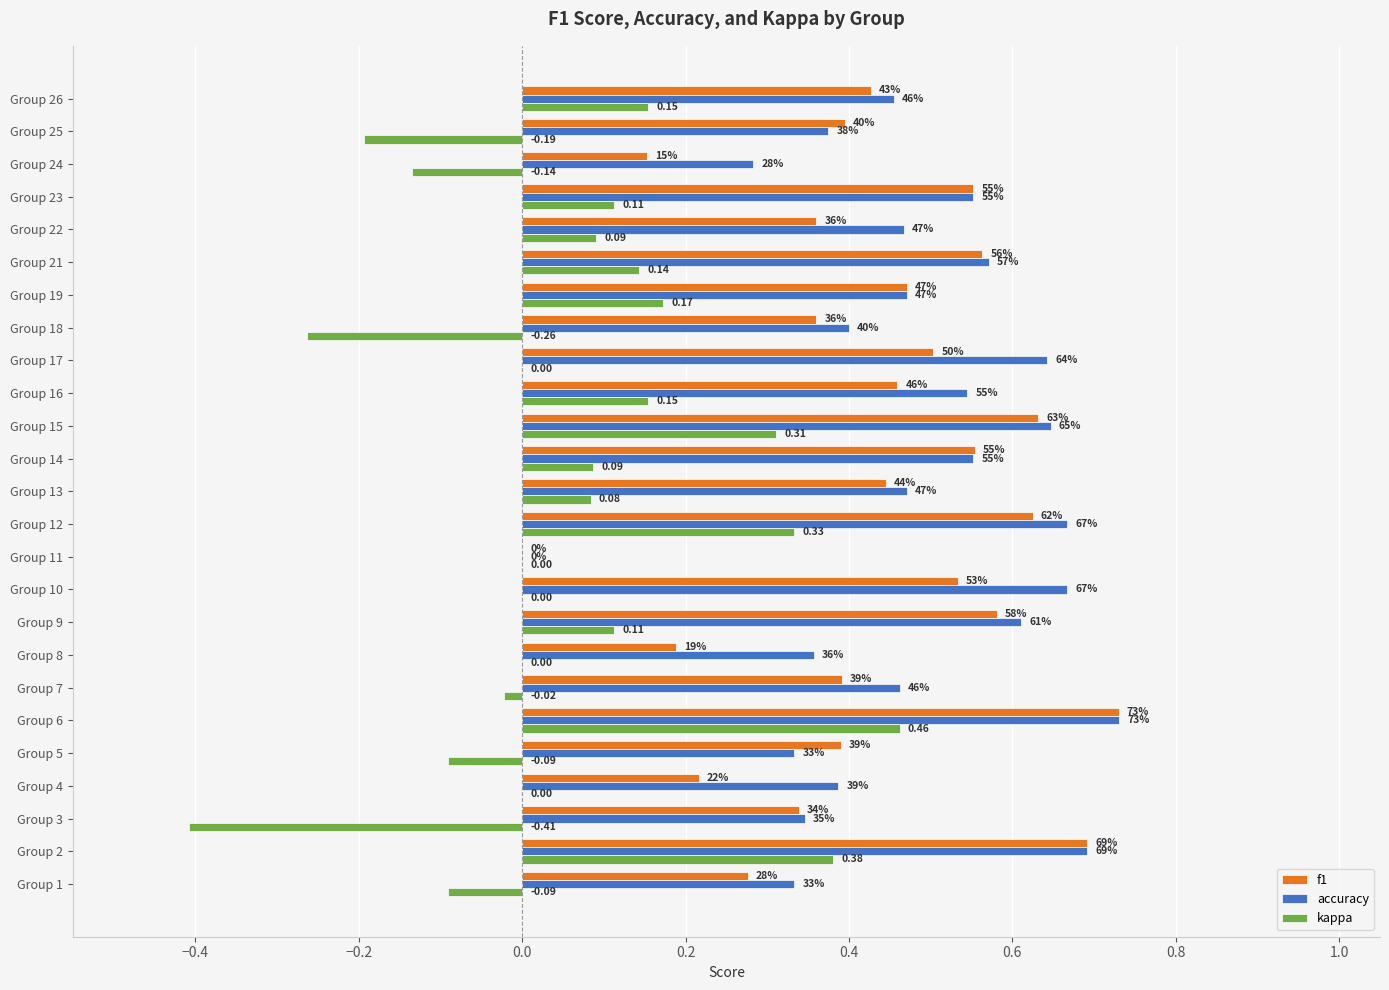

What are all the series names shown in the legend?

f1, accuracy, kappa